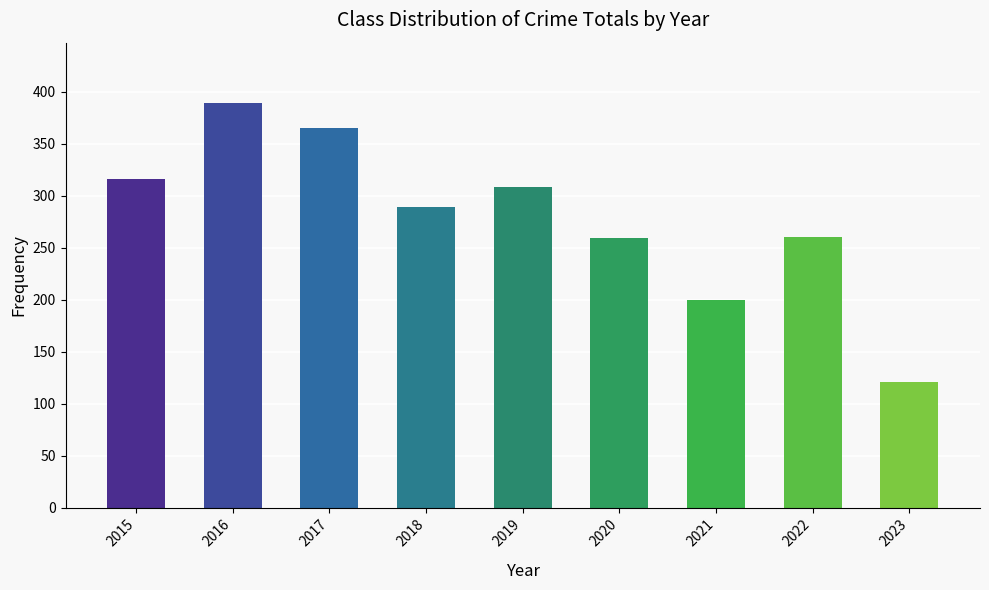

What is the ratio of the value at 2018 to the value at 2022?

1.1